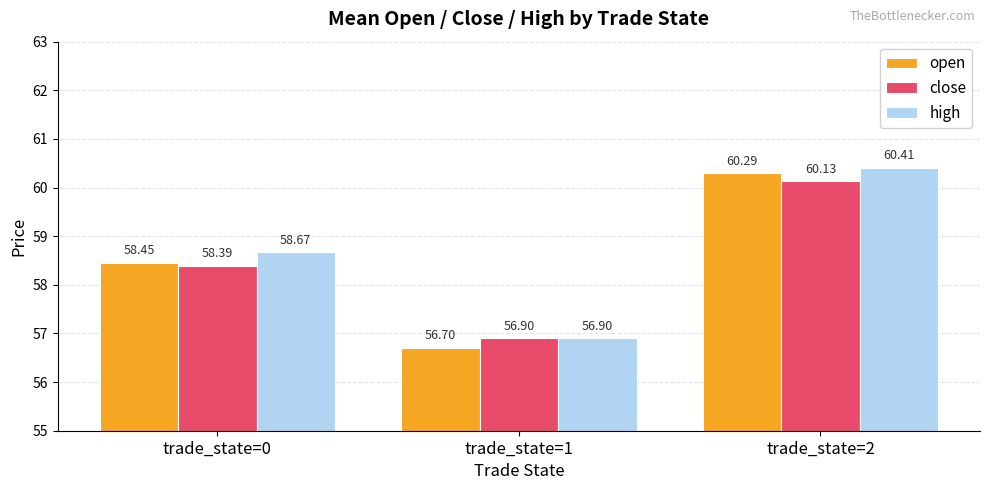

Reading left to right, what are all the values shown in this chart?

open: 58.5	56.7	60.3
close: 58.4	56.9	60.1
high: 58.7	56.9	60.4